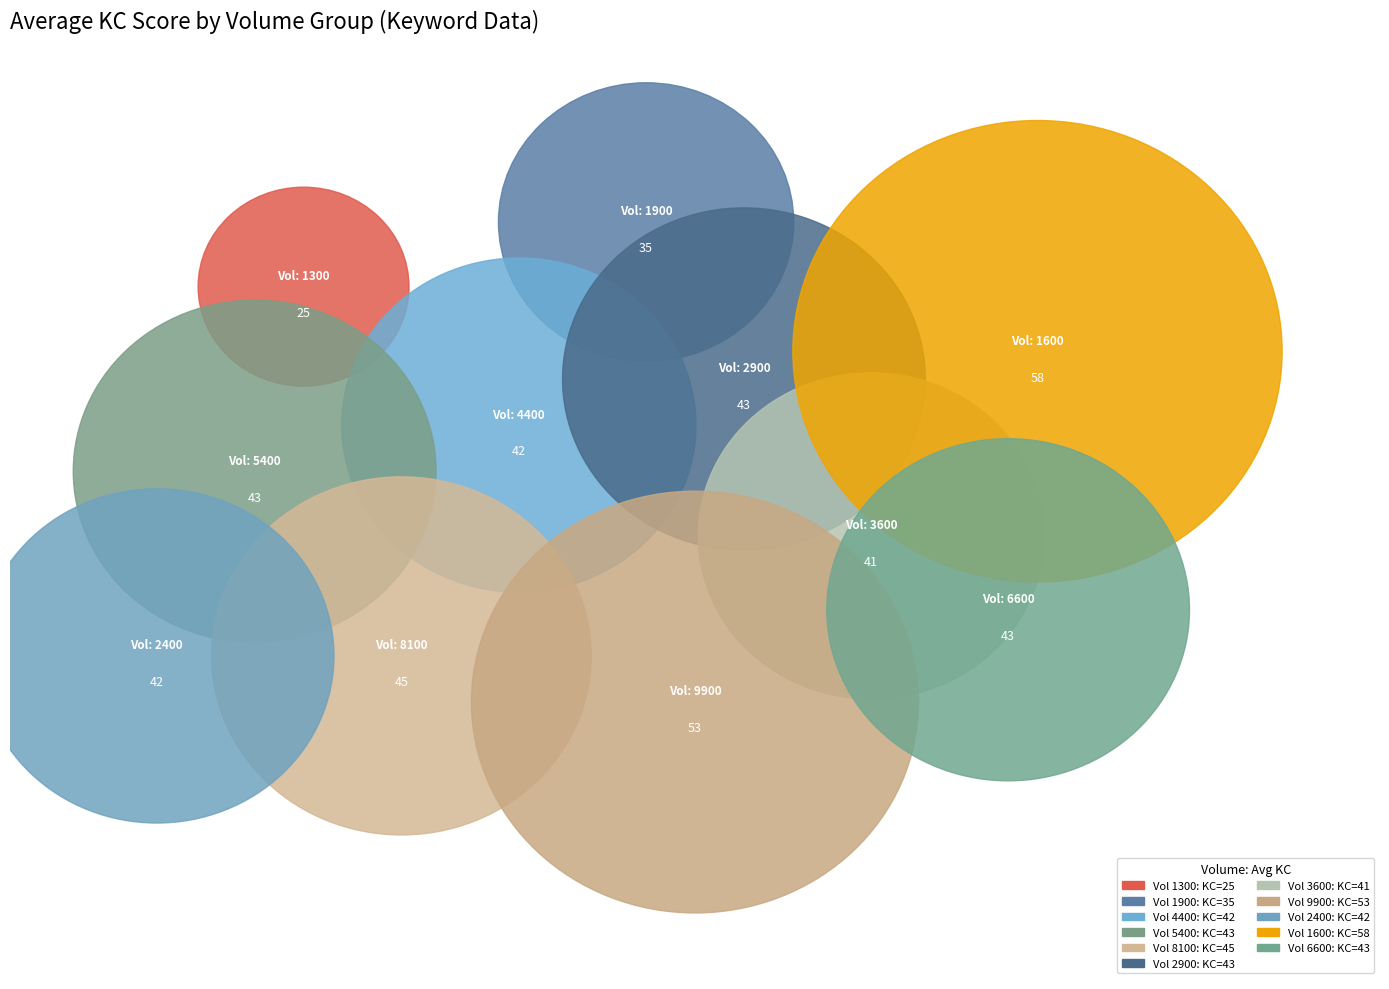

To the nearest percent, what is the average slice percentage?

9%